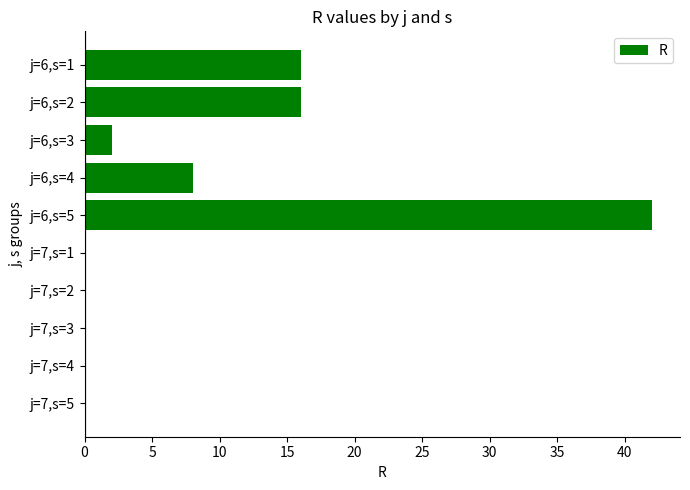

What is the ratio of the value at j=6,s=4 to the value at j=6,s=1?

0.5